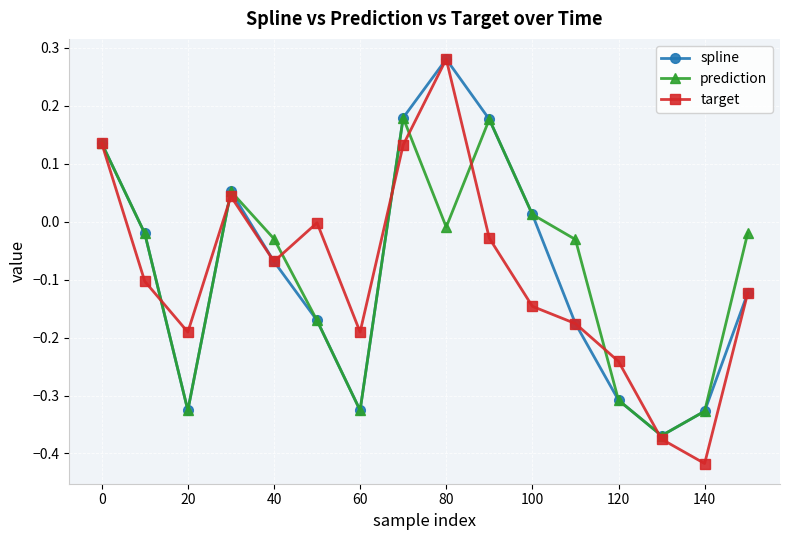

True or false: spline has more than 1 points higher than both neighbors.

True